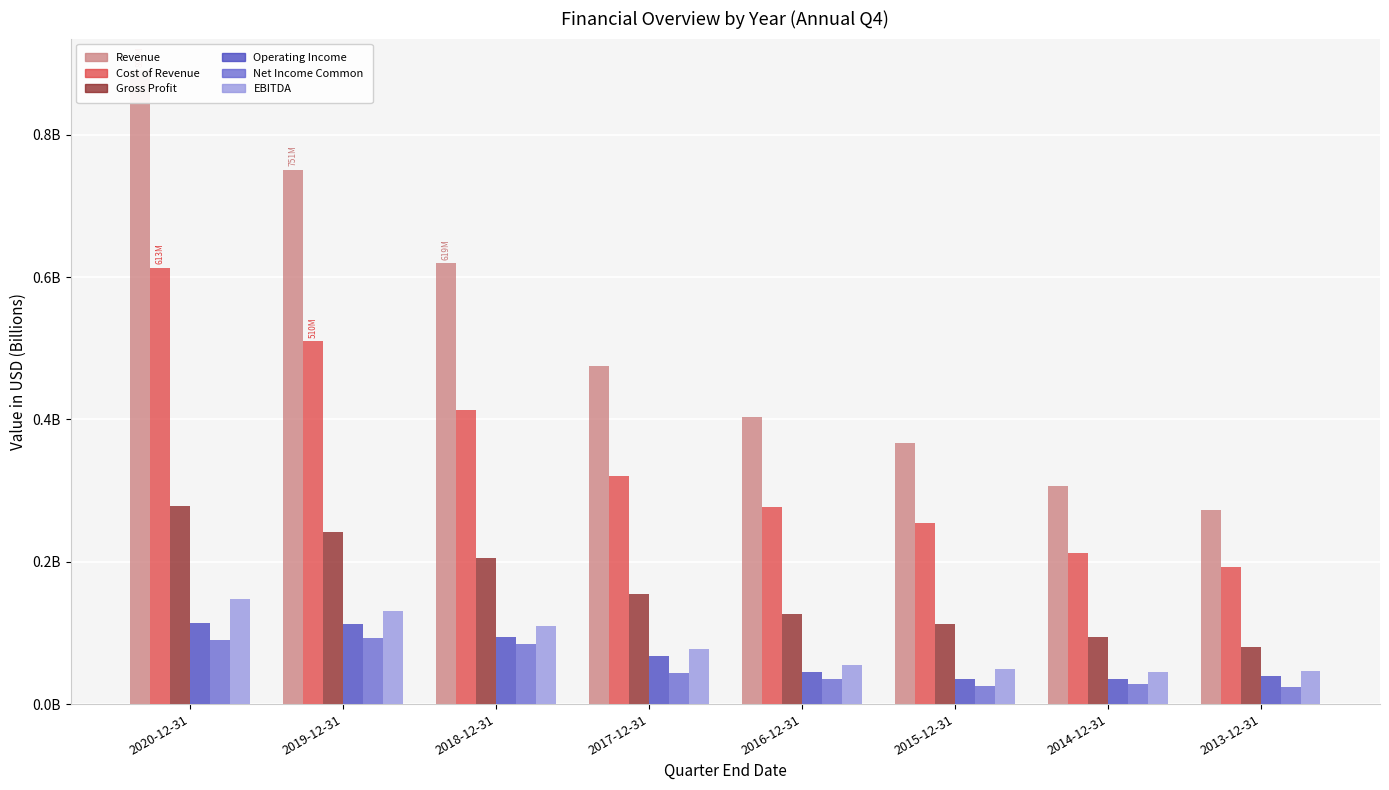

How many bars are there in total?

48